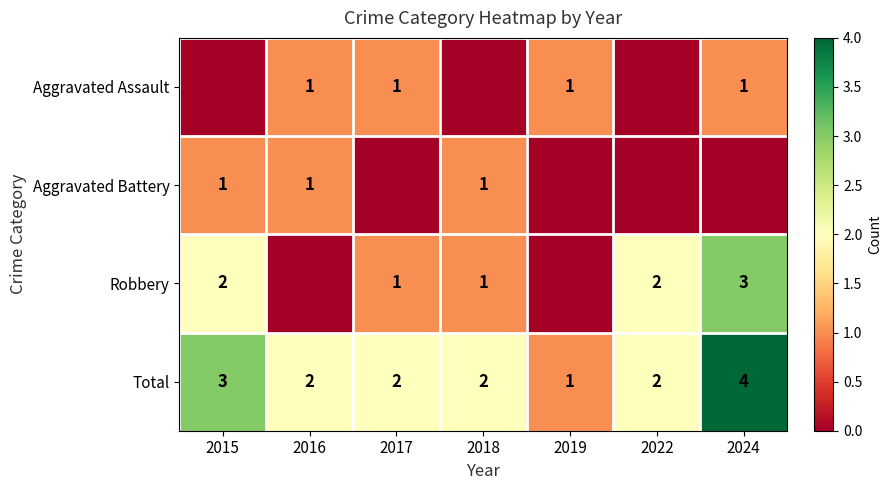

The value of Aggravated Battery at 2018 is 1. True or false?

True